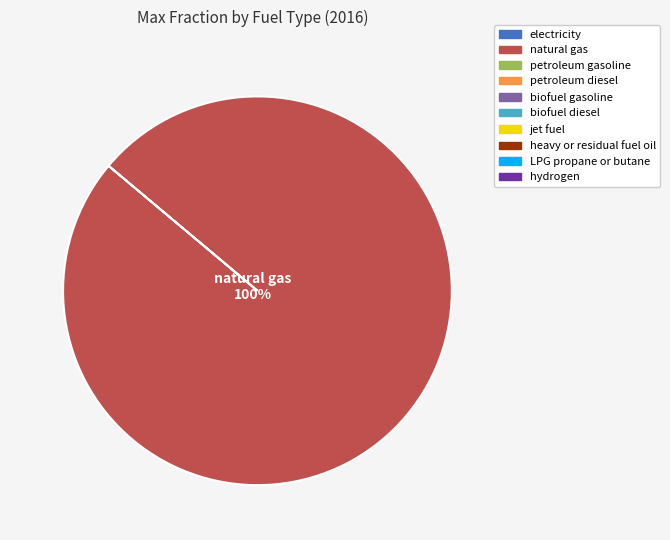

Is there any slice that represents more than half of the pie?

Yes